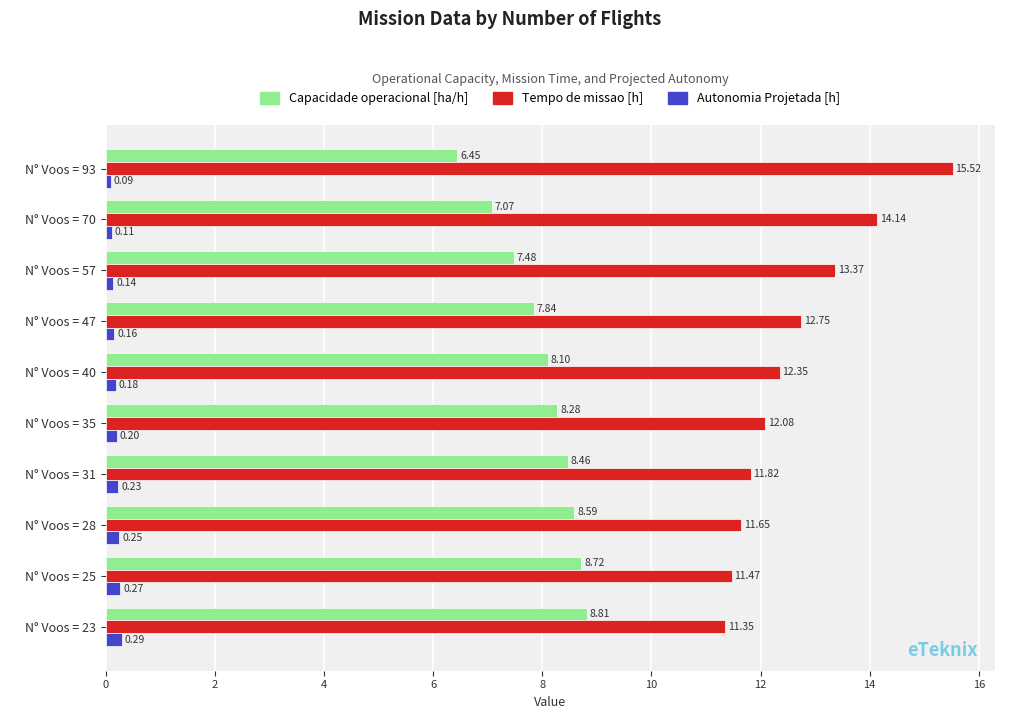

List the labels in order of Capacidade operacional [ha/h] value, largest first.

N° Voos = 23, N° Voos = 25, N° Voos = 28, N° Voos = 31, N° Voos = 35, N° Voos = 40, N° Voos = 47, N° Voos = 57, N° Voos = 70, N° Voos = 93